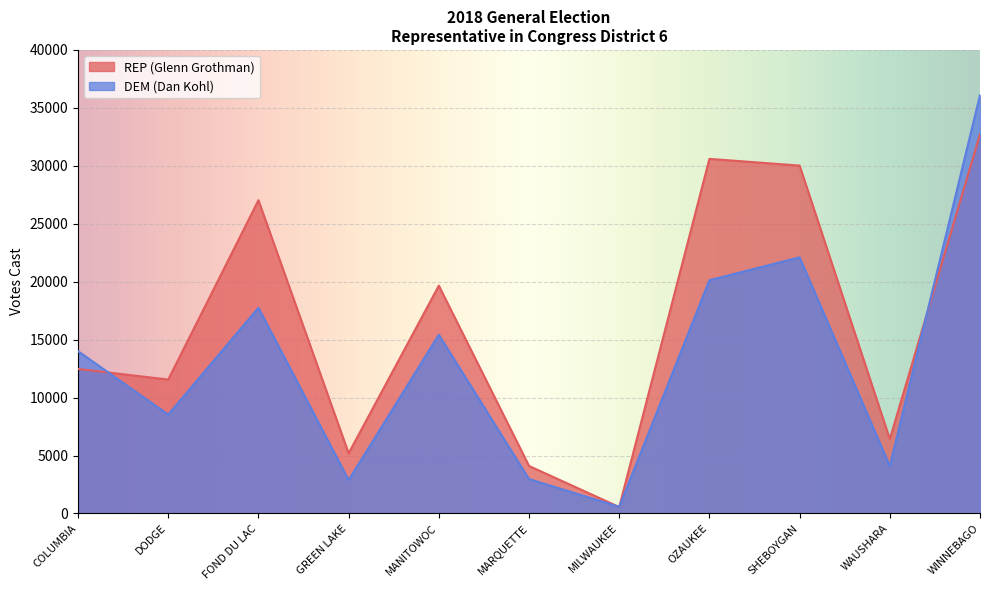

How many distinct data groups are displayed?

2